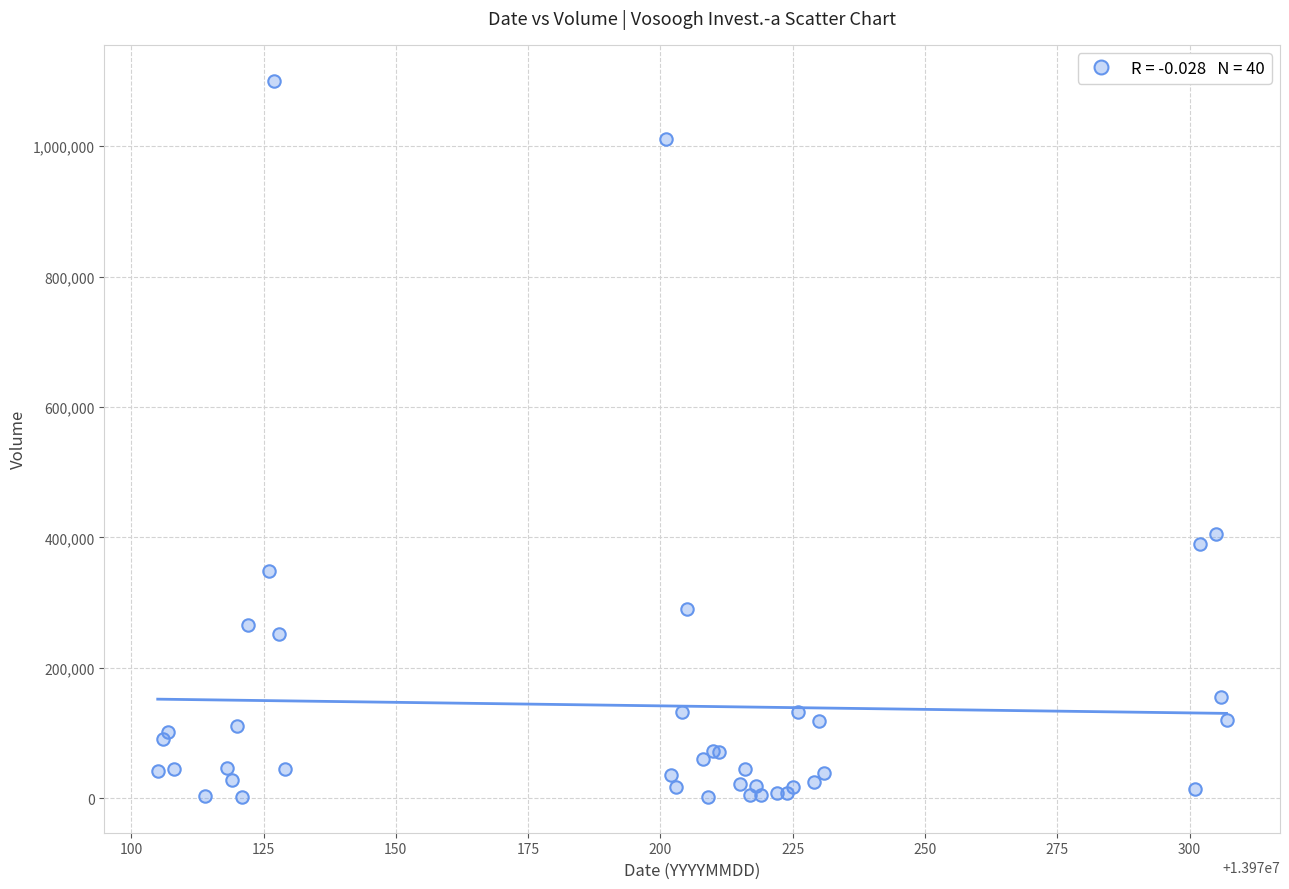

What Y value in the scatter plot is closest to 551261?

405106